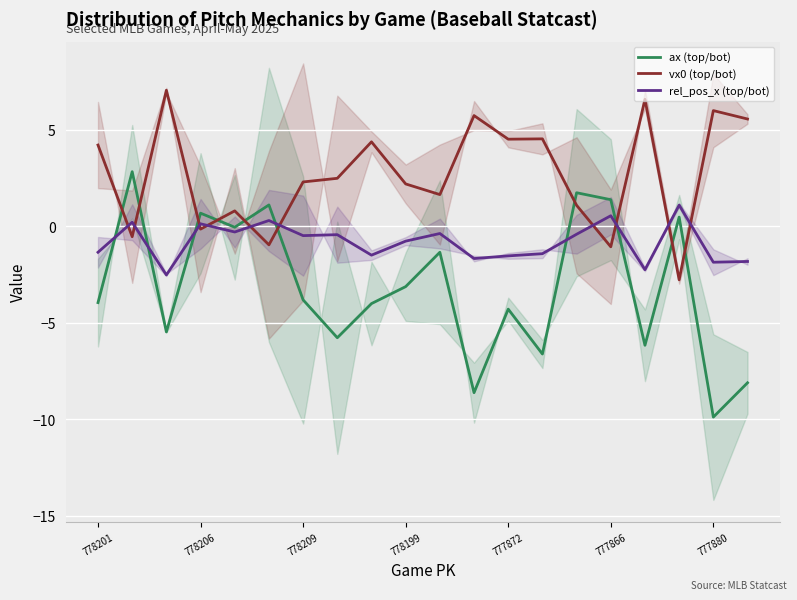

In vx0 (top/bot), how many points are higher than both neighbors (excluding endpoints)?

7